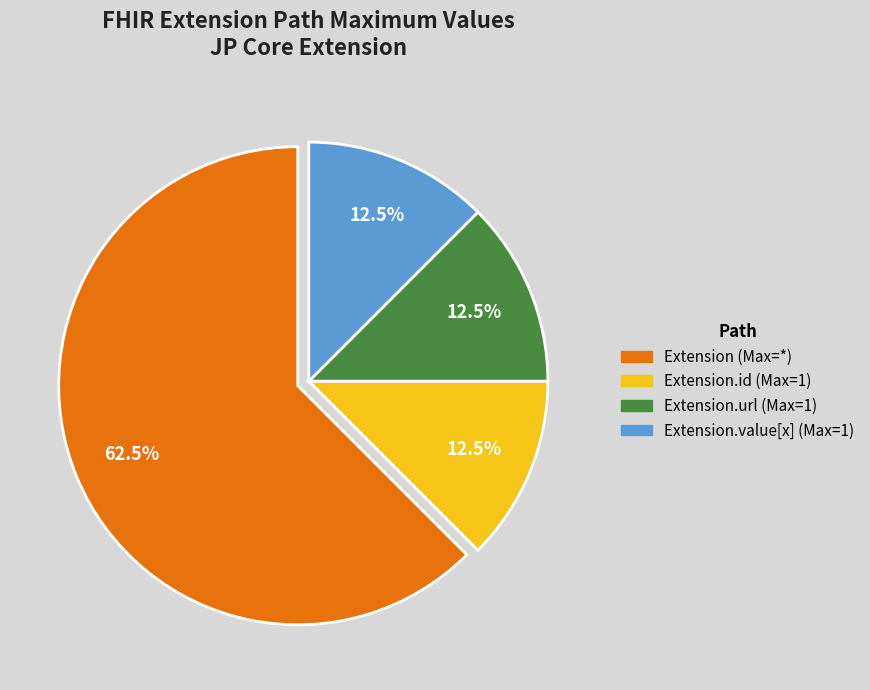

Is there a majority slice in this chart?

Yes